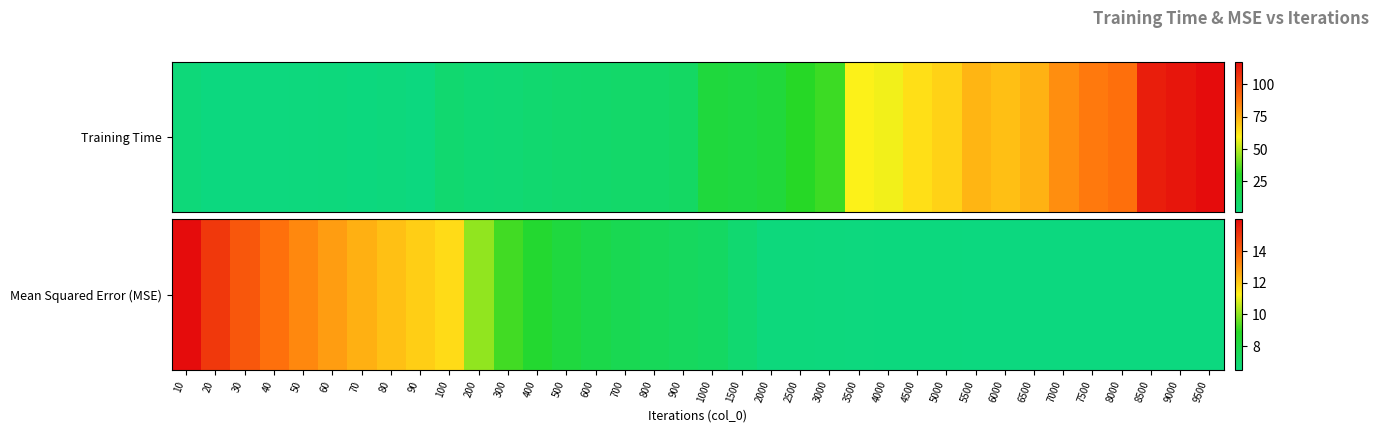

What is the minimum value shown in the chart?

6.5